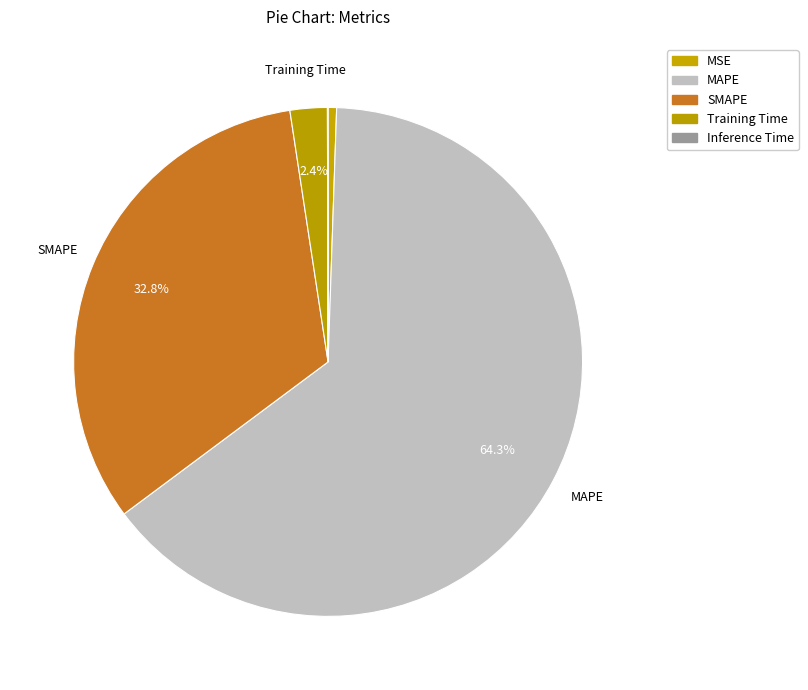

To the nearest percent, what is the difference between the largest and smallest slice percentages?

64%